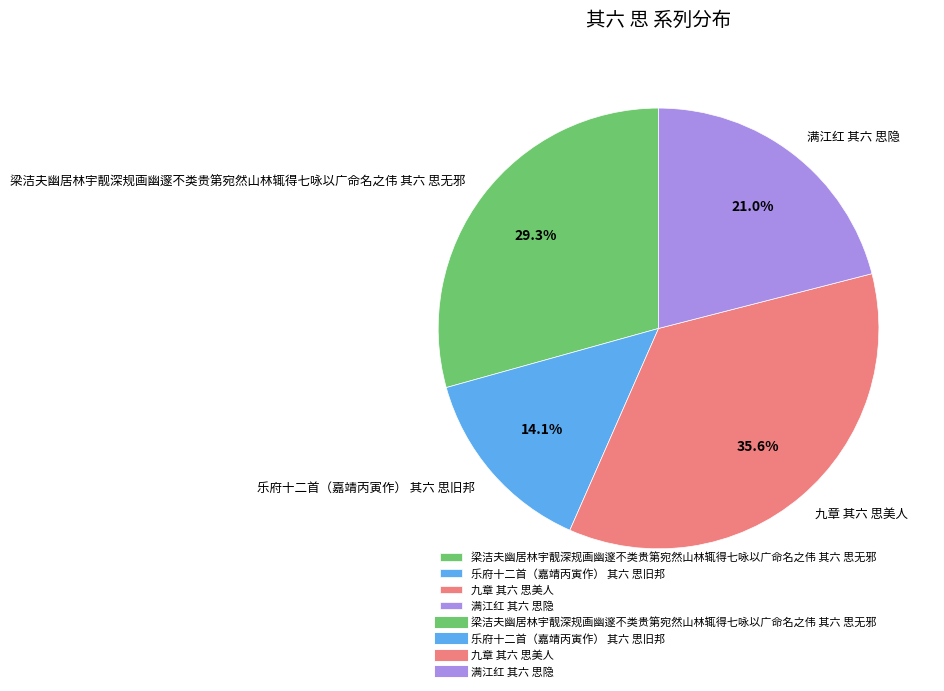

Approximately how many times larger is the value at 乐府十二首（嘉靖丙寅作） 其六 思旧邦 compared to 九章 其六 思美人?

0.4